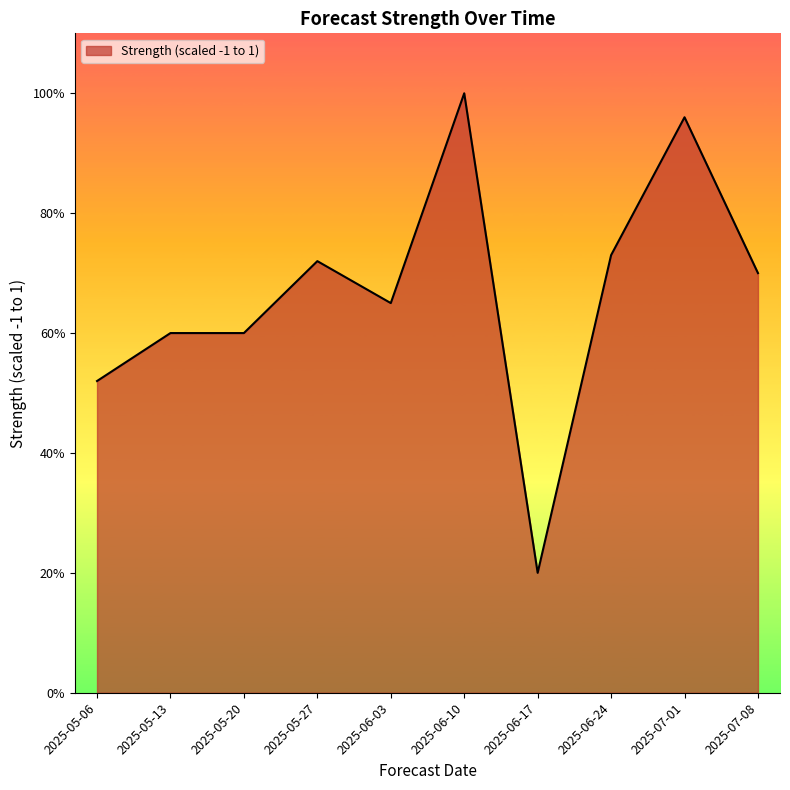

Rank the categories by value from highest to lowest.

2025-06-10, 2025-07-01, 2025-06-24, 2025-05-27, 2025-07-08, 2025-06-03, 2025-05-13, 2025-05-20, 2025-05-06, 2025-06-17